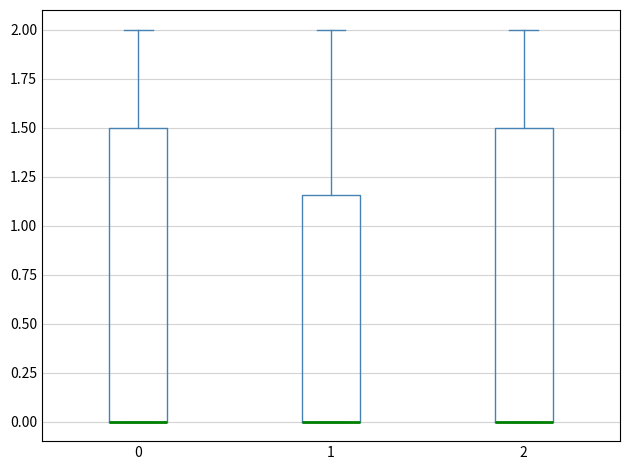

Reading left to right, transcribe this box plot: for each box, give where its median line is, the range the box spans, and where its two whiskers end, as read against the y-axis. The values are not printed on the chart, so give them approximately, as read against the axis.

0: median 0.00 (drawn on the box's lower edge), box 0.00 to 1.50, whiskers 0.00 to 2.00
1: median 0.00 (drawn on the box's lower edge), box 0.00 to 1.15, whiskers 0.00 to 2.00
2: median 0.00 (drawn on the box's lower edge), box 0.00 to 1.50, whiskers 0.00 to 2.00